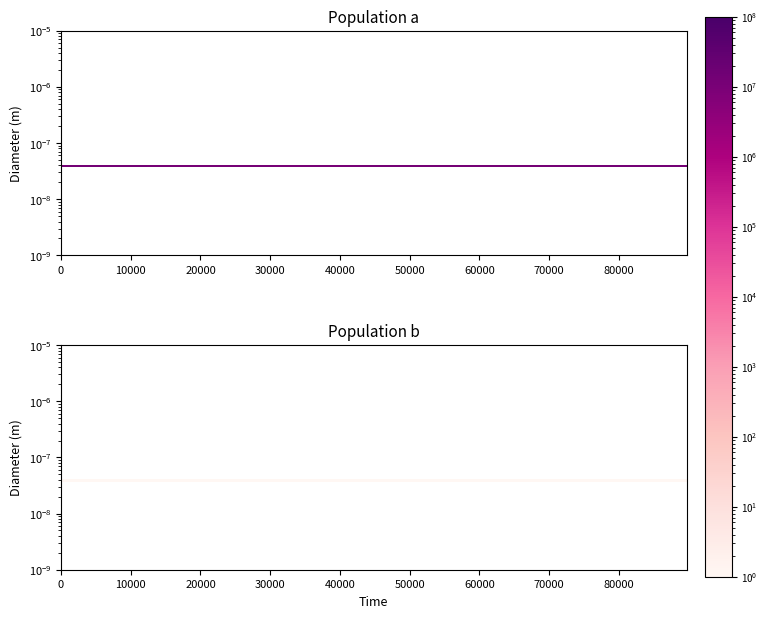

What is the difference between the maximum and minimum values?

2190972.8